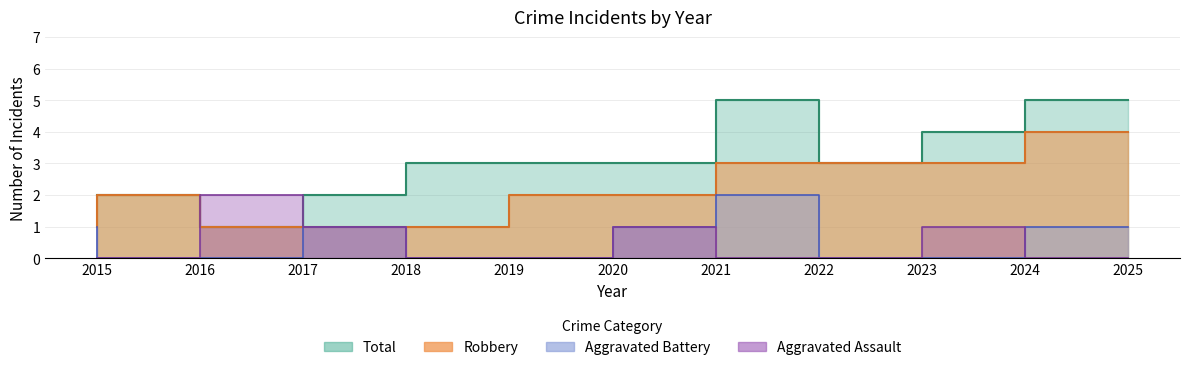

At which category is the sum across all series the highest?

2022